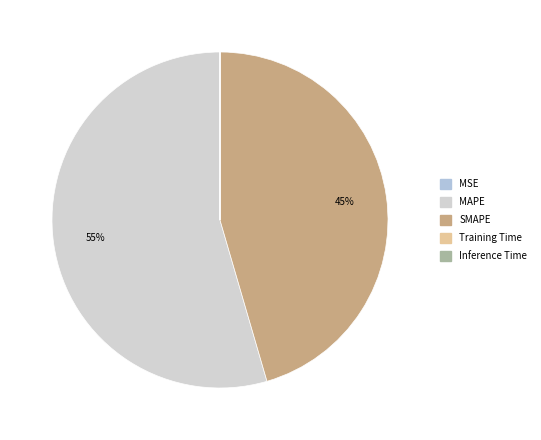

To the nearest percent, what is the average slice percentage?

20%